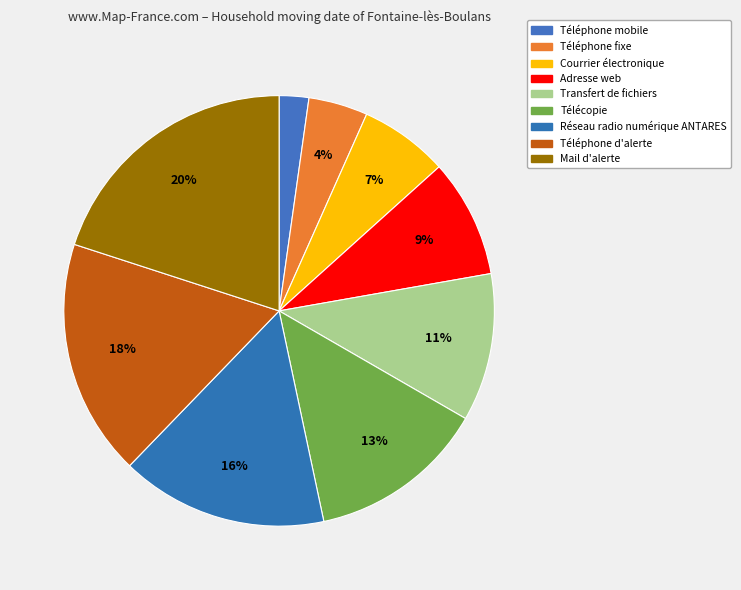

How many segments does this pie chart have?

9